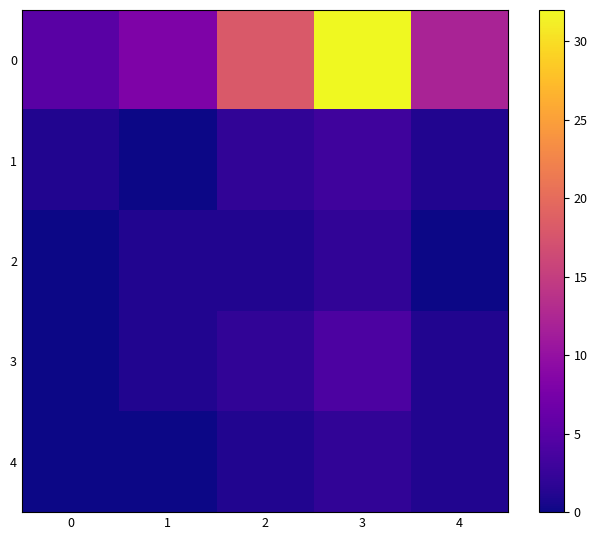

Reading right to left, transcribe all the data shown in this chart.

0: 4=12	3=32	2=18	1=8	0=5
1: 4=1	3=3	2=2	1=0	0=1
2: 4=0	3=2	2=1	1=1	0=0
3: 4=1	3=4	2=2	1=1	0=0
4: 4=1	3=2	2=1	1=0	0=0